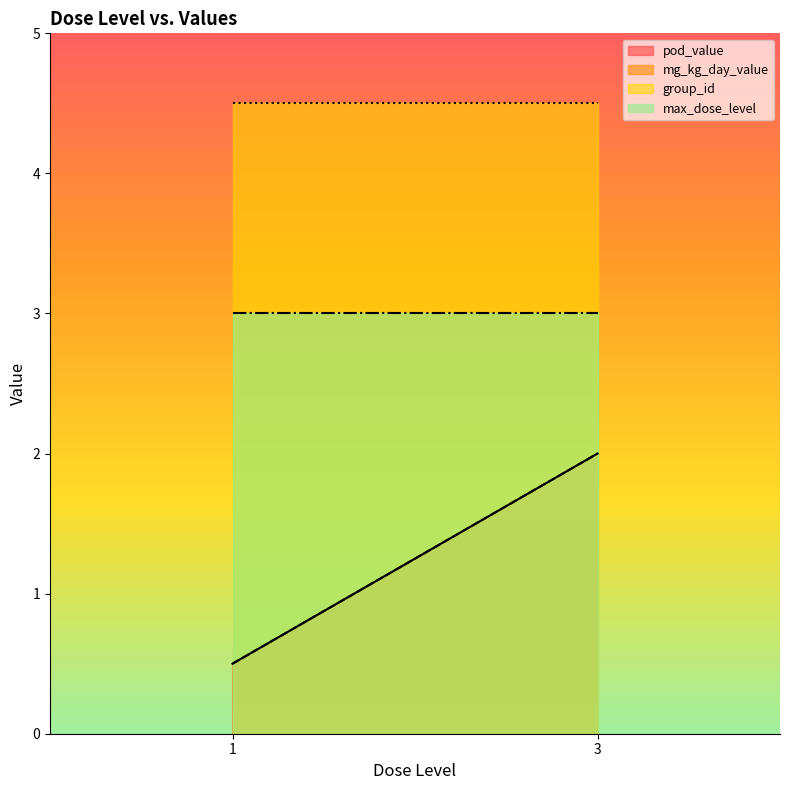

What is the minimum value for max_dose_level?

3.0